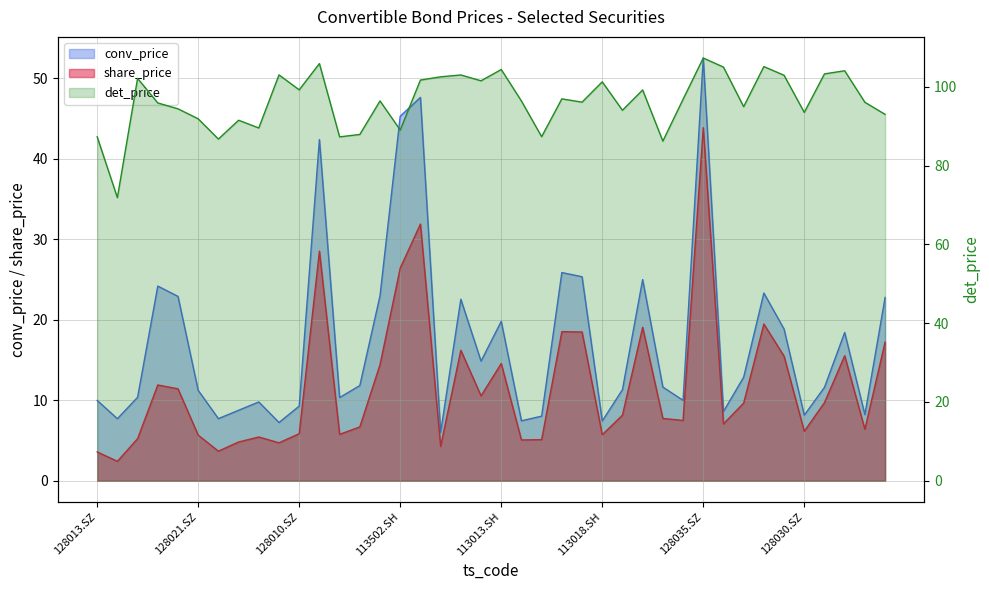

Is it true that conv_price equals 10.0 at 128013.SZ?

True